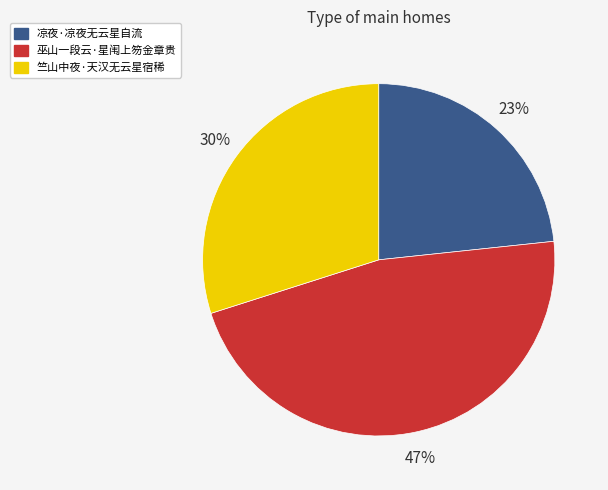

What is the ratio of the value at 凉夜·凉夜无云星自流 to the value at 竺山中夜·天汉无云星宿稀?

0.8